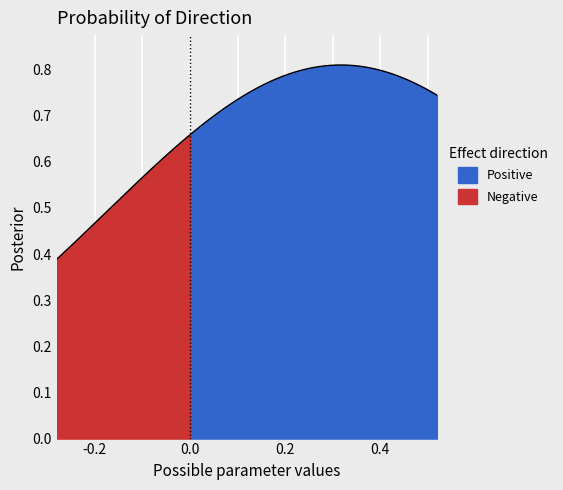

How many lines are shown in the chart?

2